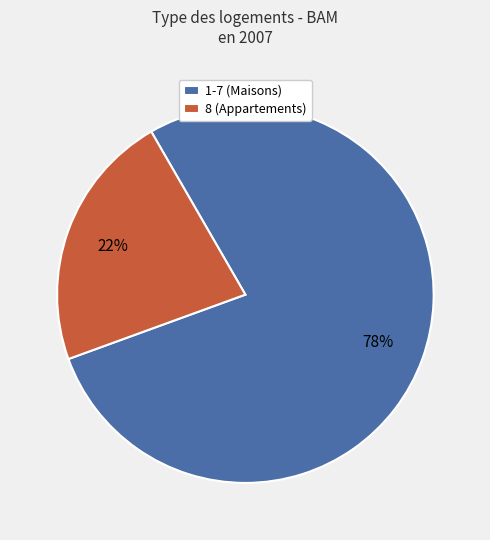

To the nearest percent, what is the combined percentage of 1-7 (Maisons) and 8 (Appartements)?

100%